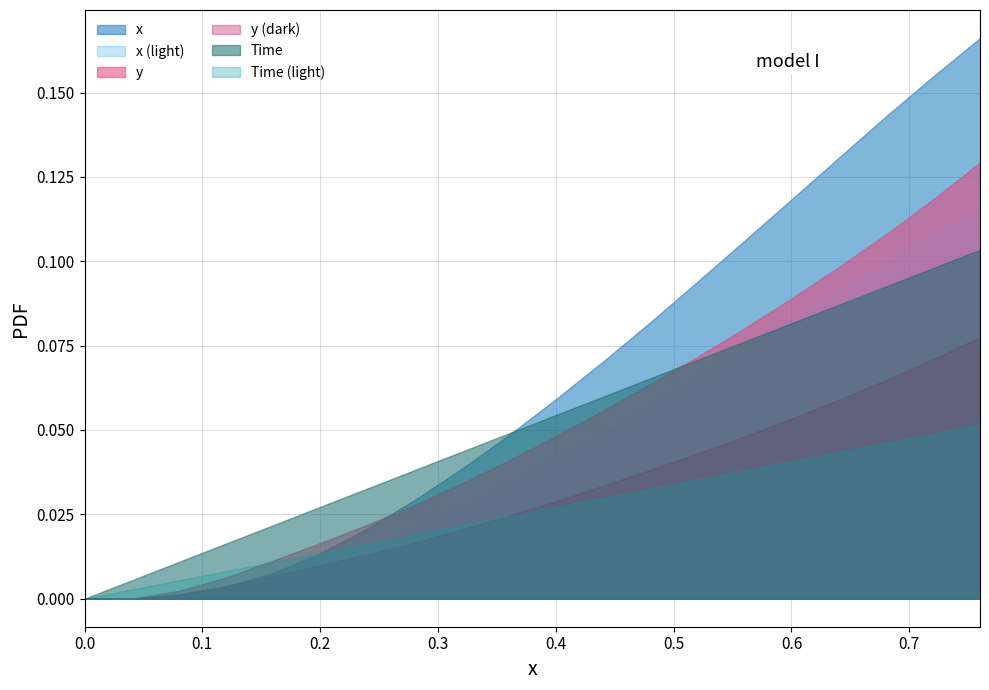

How many lines are shown in the chart?

6